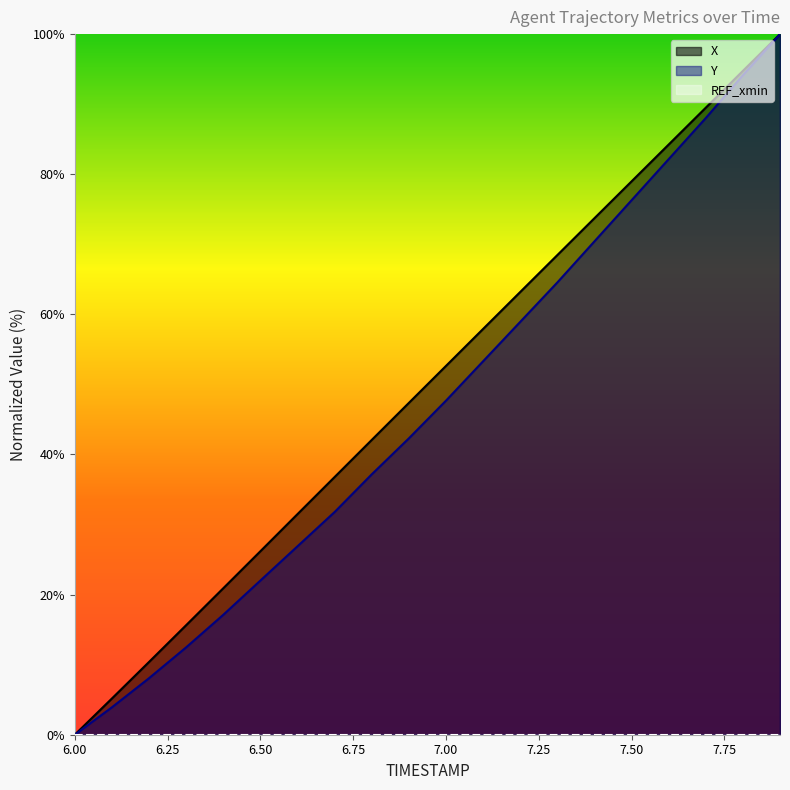

How many data points in Y are less than 47?

10